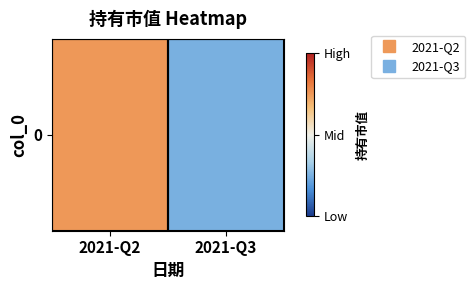

Between 2021-Q3 and 2021-Q2, which is larger?

2021-Q2